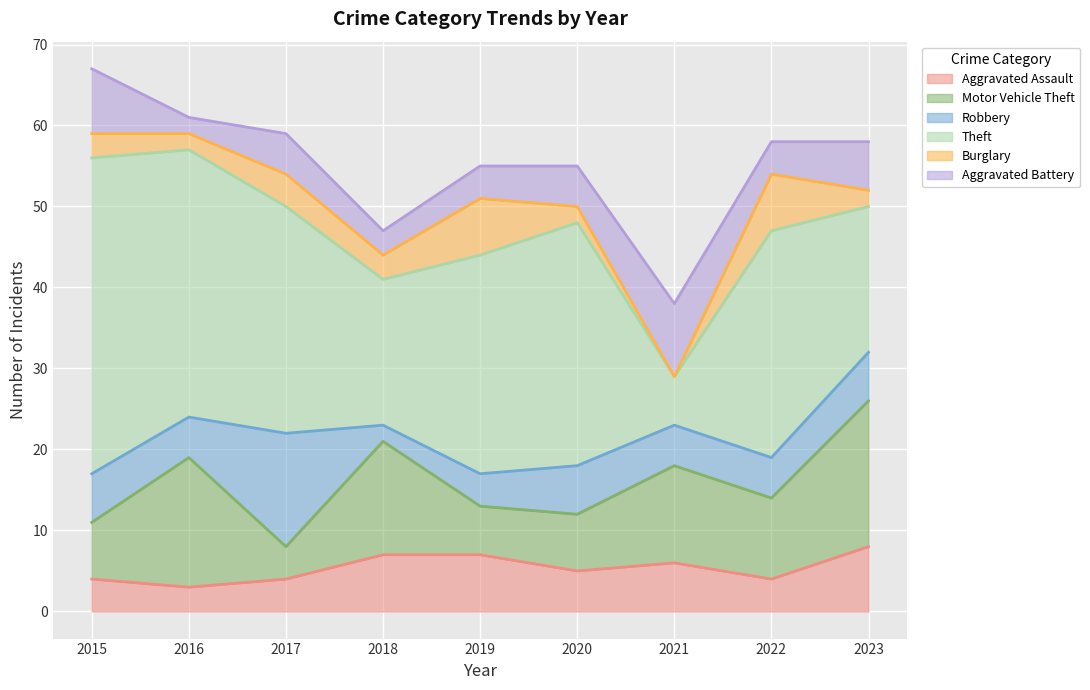

Where is the first local minimum for Robbery?

2016